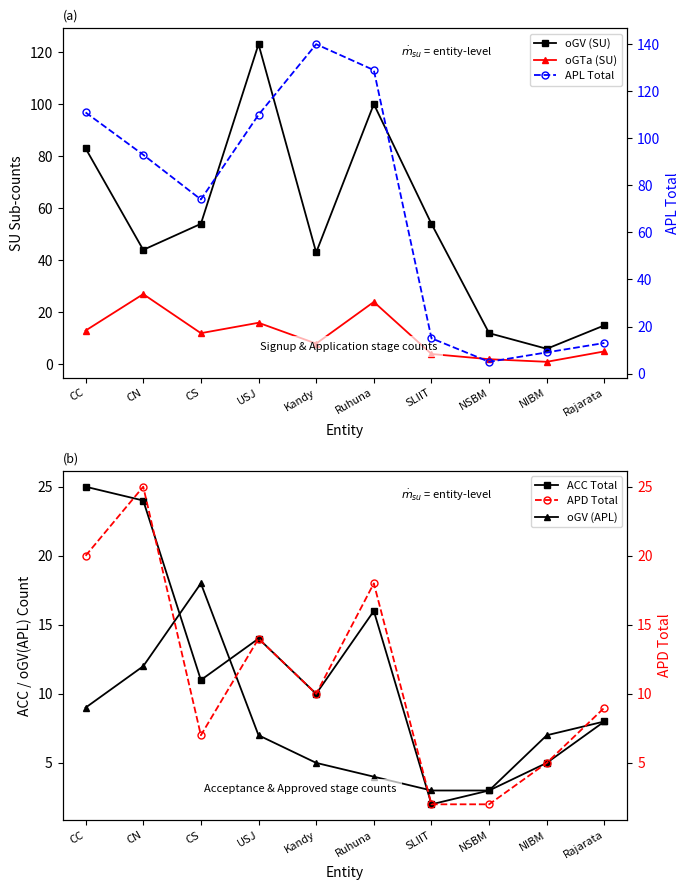

What is the total value across all series at CN?

225